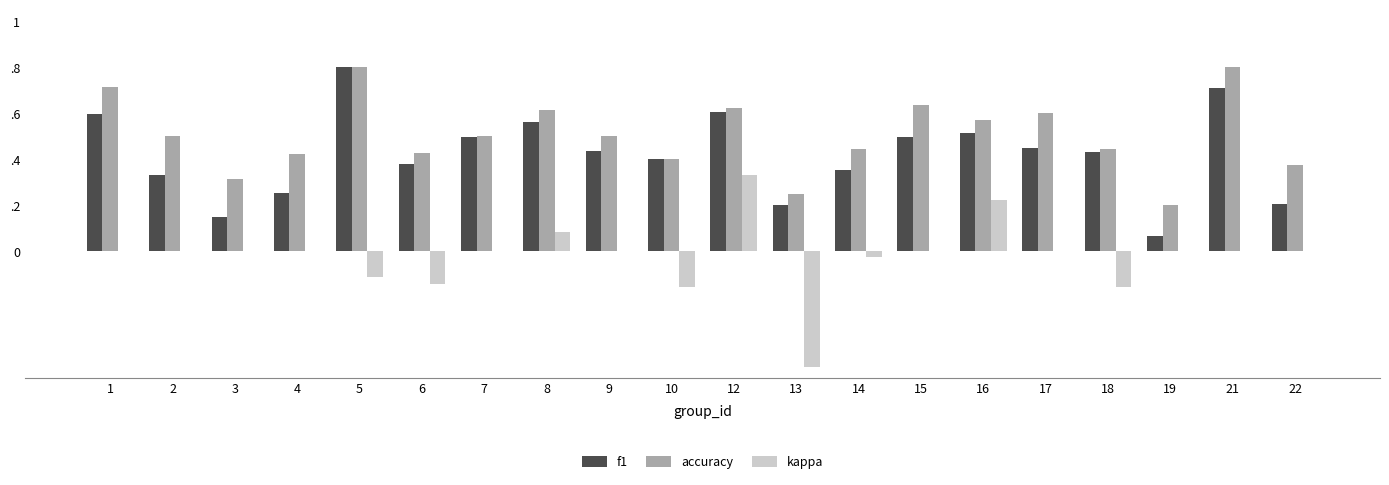

At 18, list the series in order from smallest to largest.

kappa, f1, accuracy